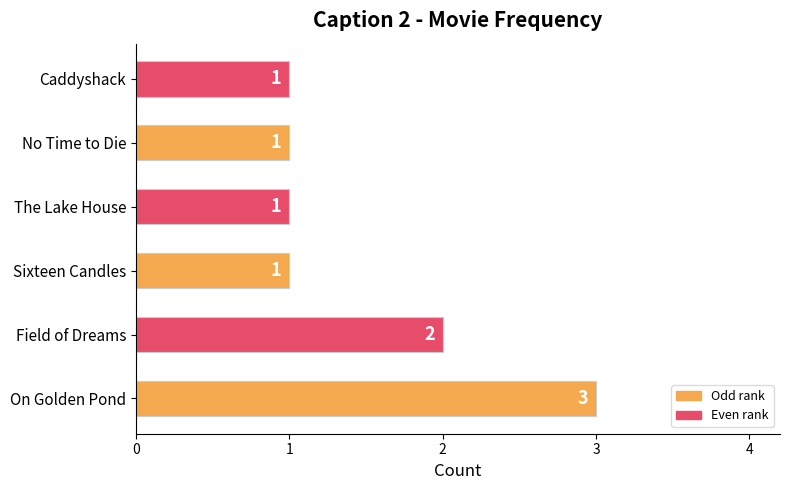

What is the sum of all values?

9